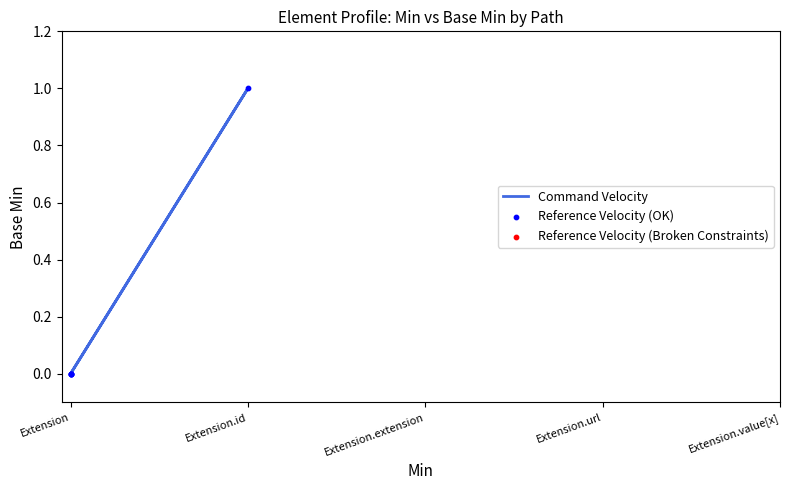

Is the value of Command Velocity at Extension greater than the value of Reference Velocity (OK) at Extension?

No